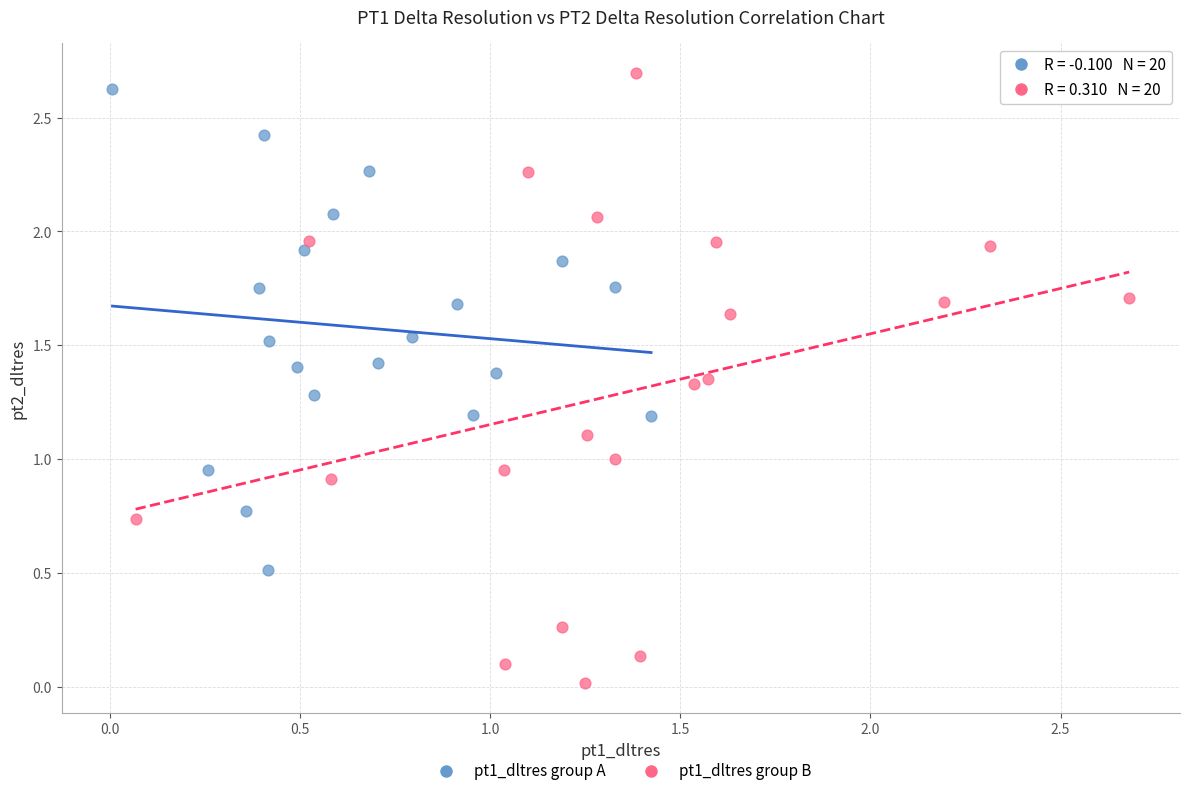

Which series has the largest Y range (max minus min)?

pt1_dltres group B